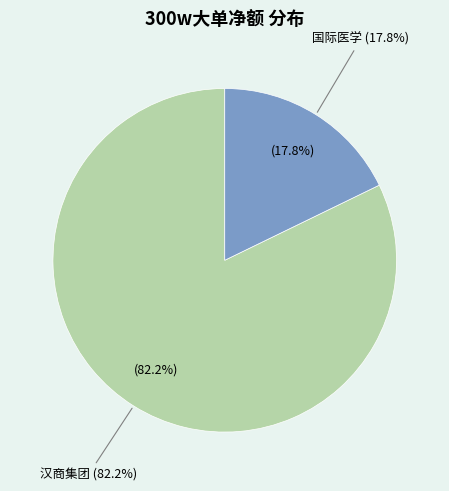

Is 汉商集团 the majority of the pie?

Yes